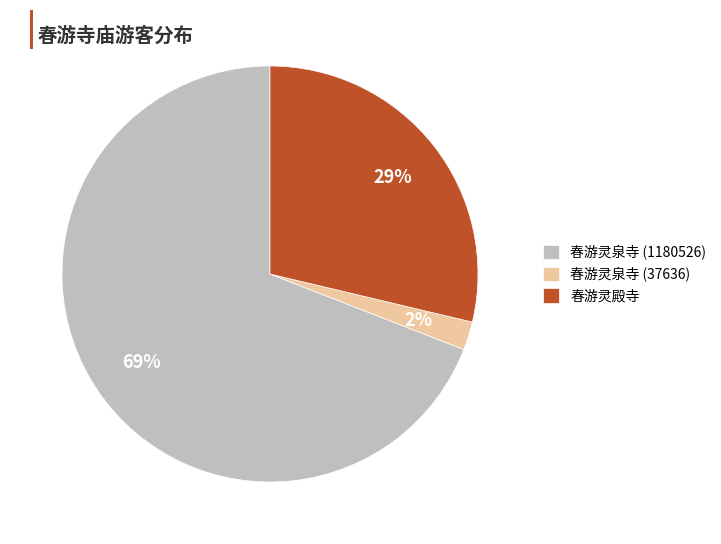

Is there any slice that represents more than half of the pie?

Yes